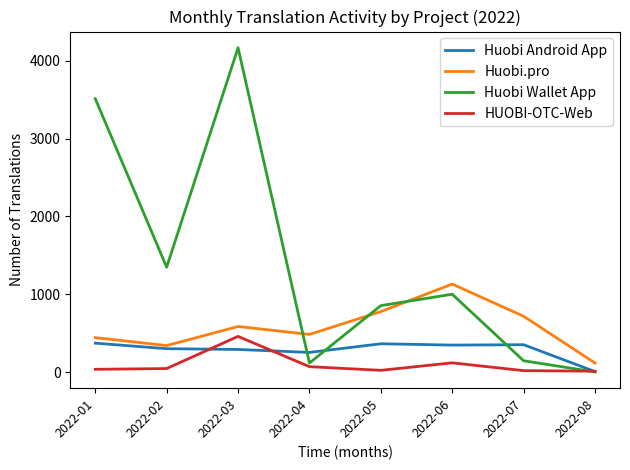

Which series has the largest range (max minus min)?

Huobi Wallet App